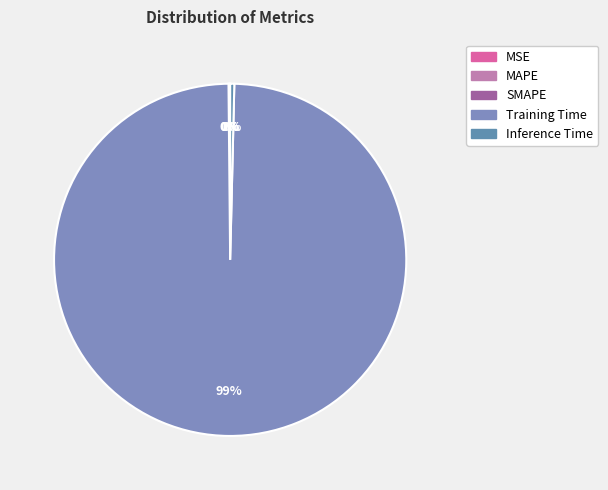

Which category accounts for the majority?

Training Time